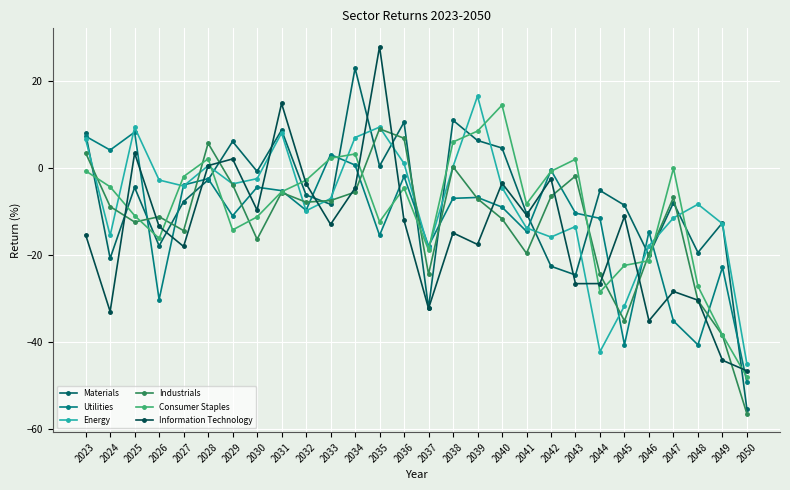

After their last crossing, which series has the higher values: Energy or Industrials?

Energy